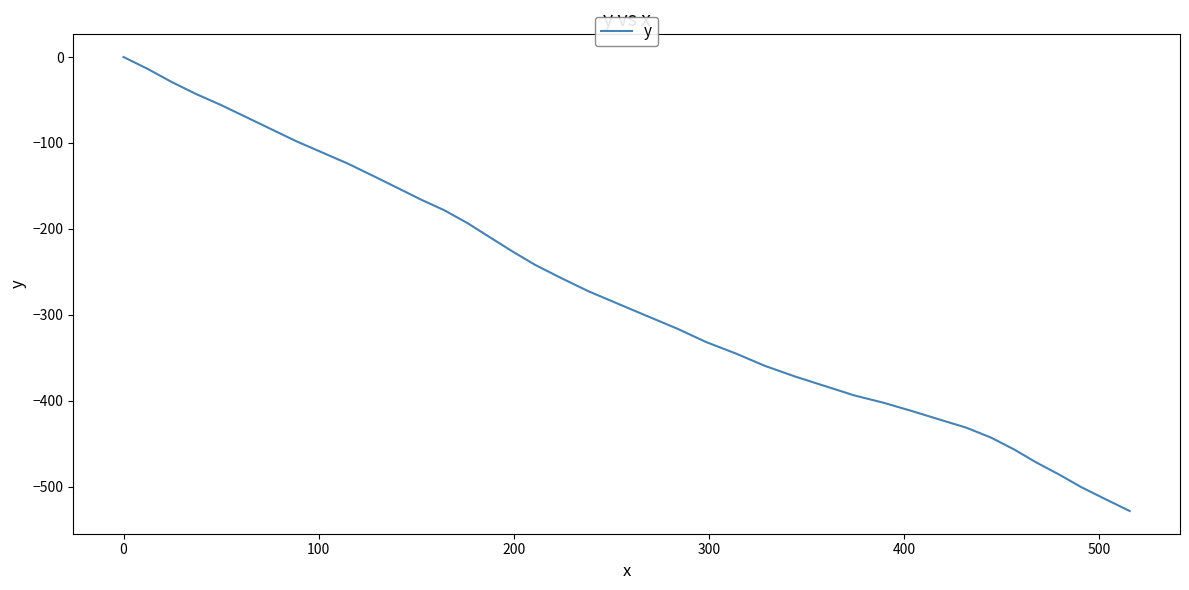

Reading left to right, what are all the values shown in this chart?

0.0	-13.9	-29.1	-43.1	-55.9	-69.9	-83.9	-98.0	-111.0	-123.9	-137.8	-151.8	-165.8	-178.6	-193.5	-209.6	-225.7	-241.9	-257.2	-272.7	-287.1	-301.6	-316.1	-331.8	-345.1	-359.5	-371.7	-382.8	-393.9	-402.5	-412.2	-421.9	-431.5	-443.1	-457.0	-471.8	-485.6	-500.6	-514.5	-528.5